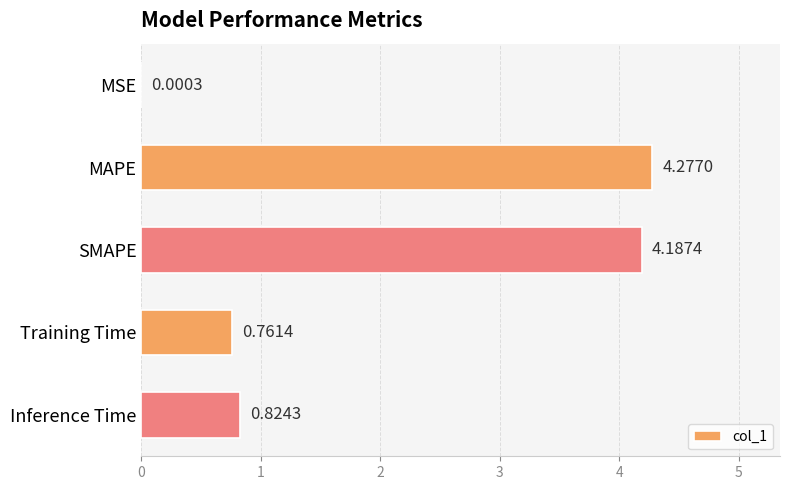

Which has a higher value, MAPE or SMAPE?

MAPE